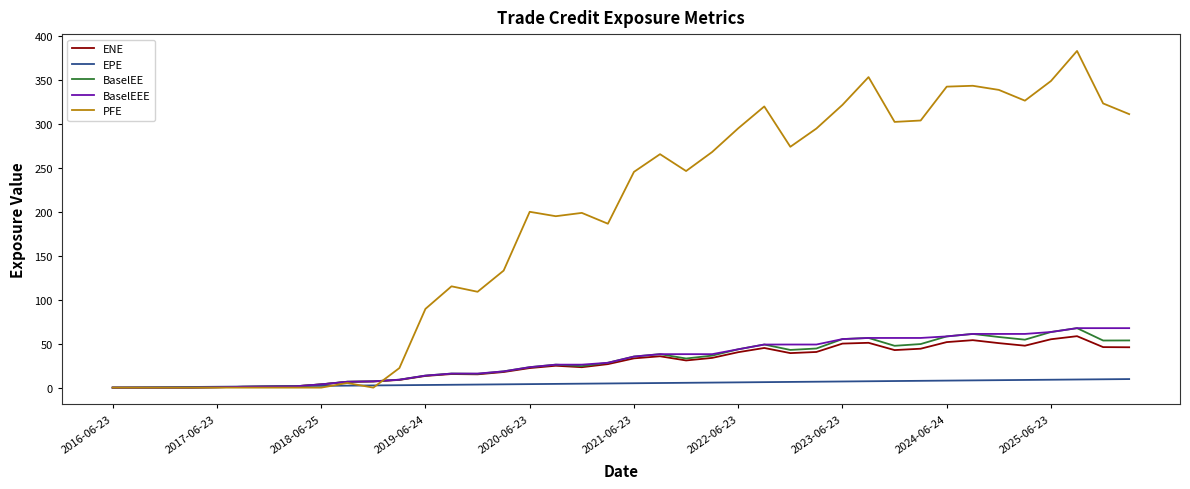

True or false: PFE has more than 1 interior local peaks.

True